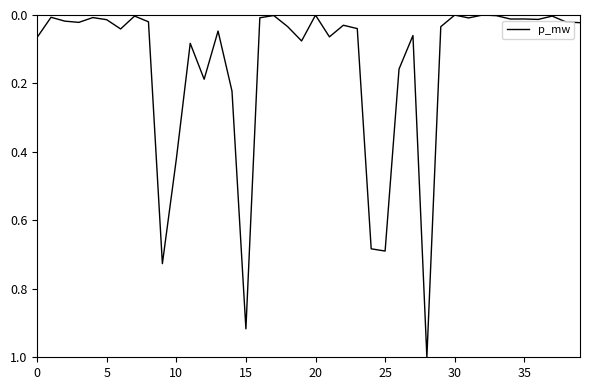

What is the greatest value displayed?

1.0